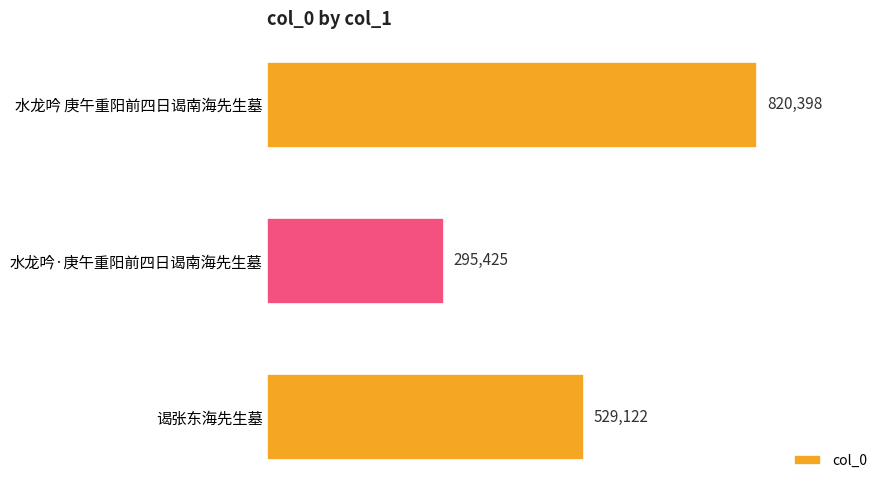

What is the maximum value shown in the chart?

820398